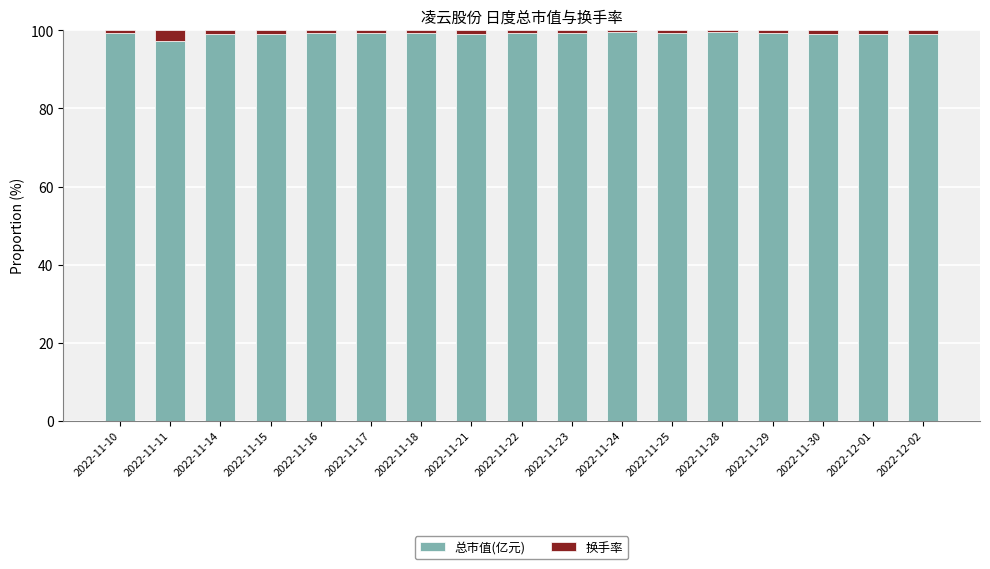

What is the average value of the 总市值(亿元) series?

99.2